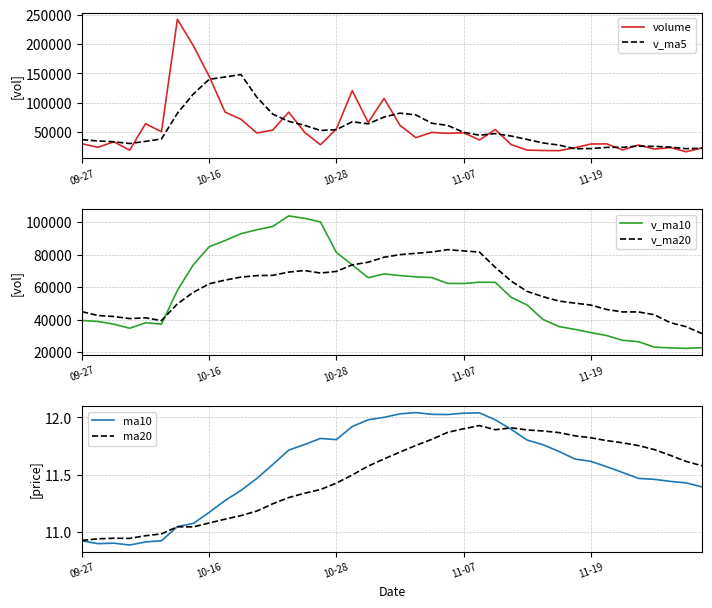

Is it true that ma10 equals 11.6 at 31?

True